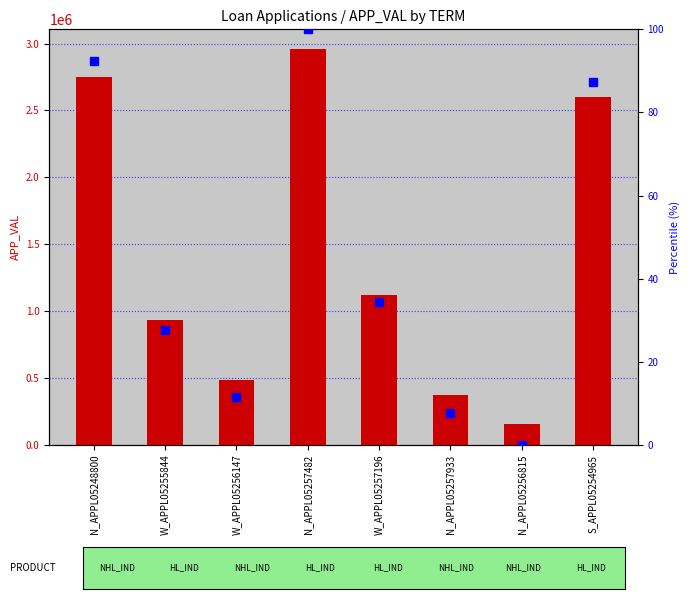

How many data points in APP_VAL are less than 1120332?

4